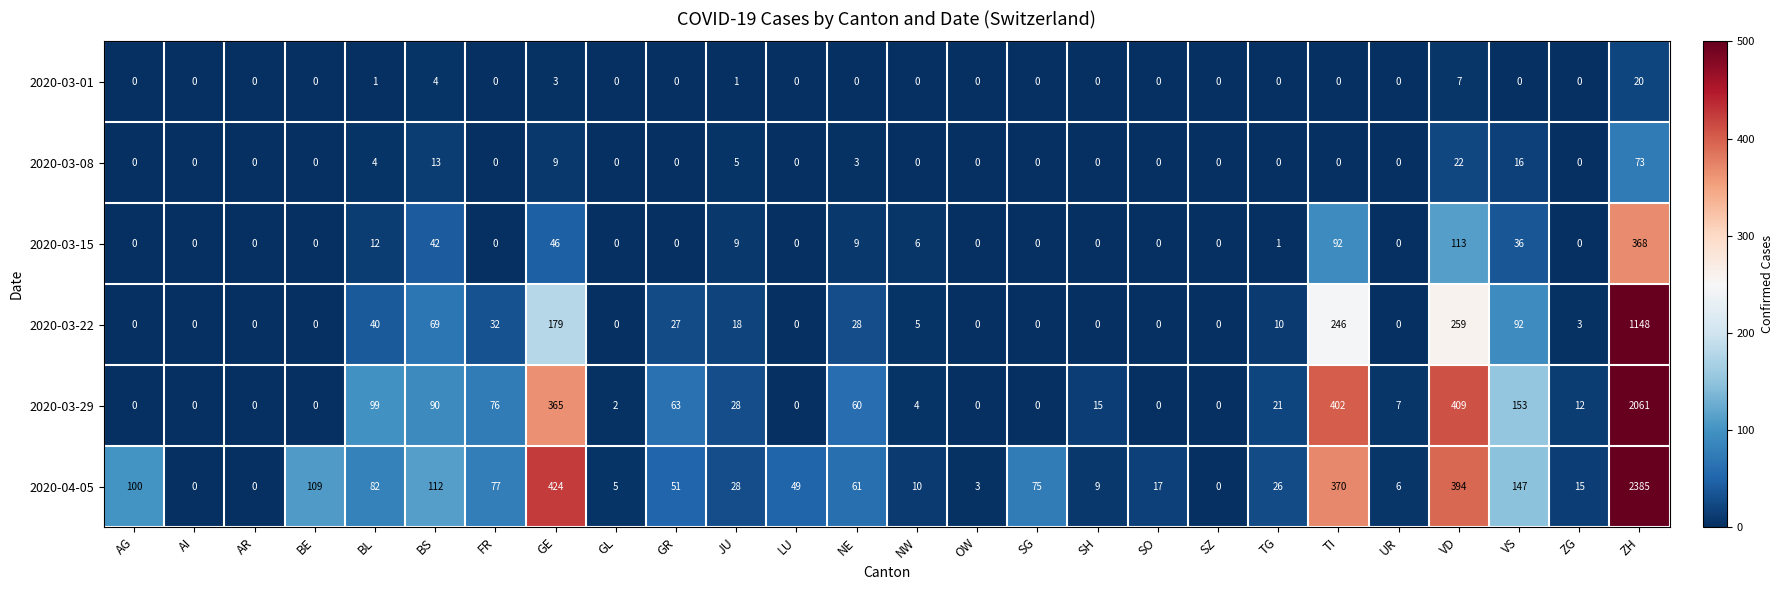

Where is 2020-03-01 nearest to the value 10?

VD